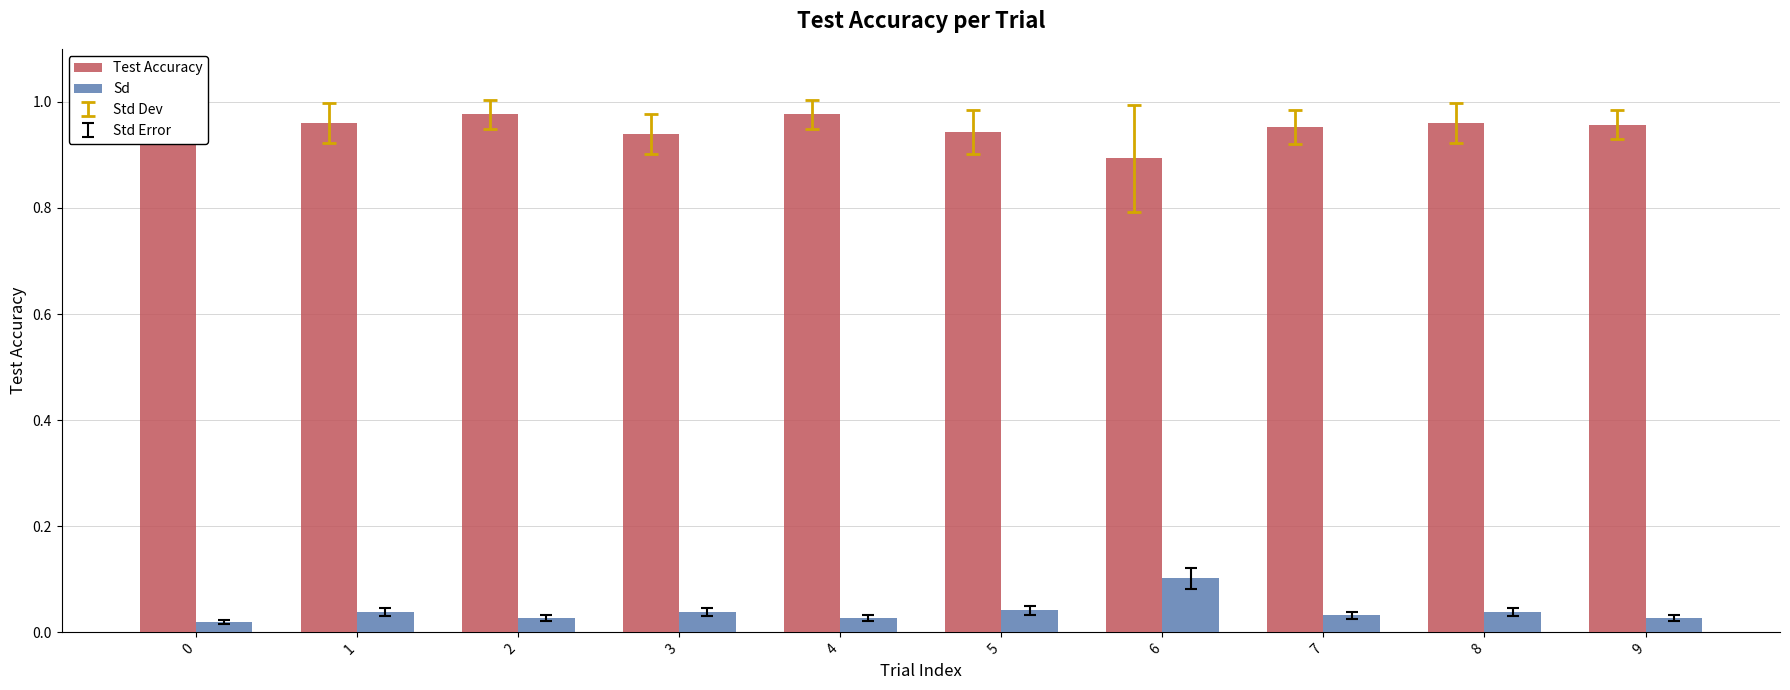

Rank the series by their maximum value, from lowest to highest.

Sd, Test Accuracy